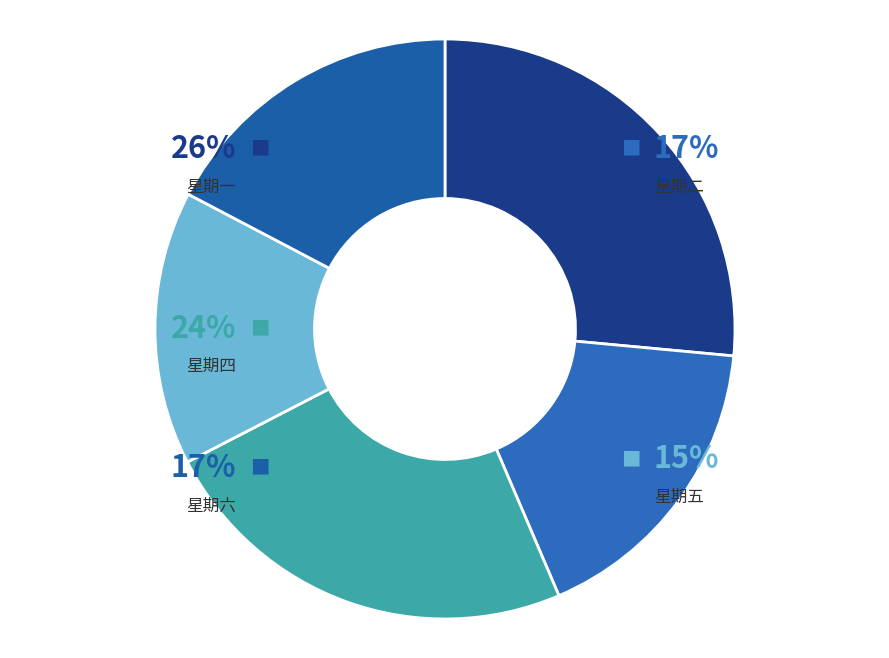

Does 星期五 represent more than half of the total?

No